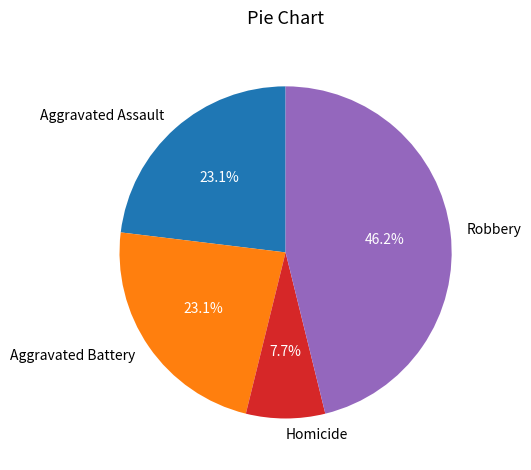

Is Aggravated Battery the majority of the pie?

No